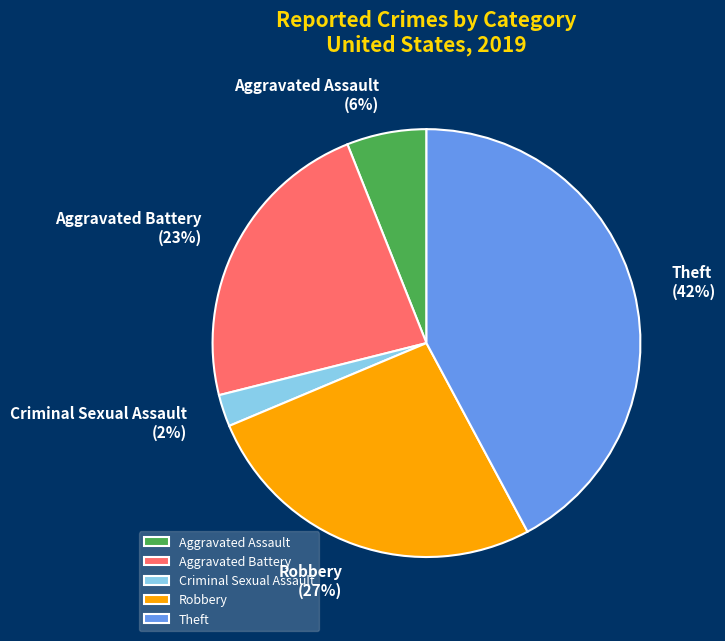

What is the smallest slice in the pie chart?

Criminal Sexual Assault